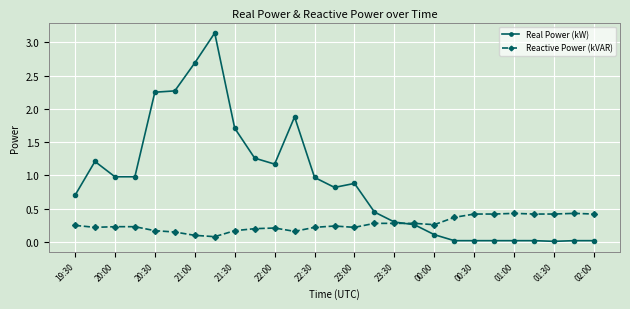

Which series has the largest range (max minus min)?

Real Power (kW)